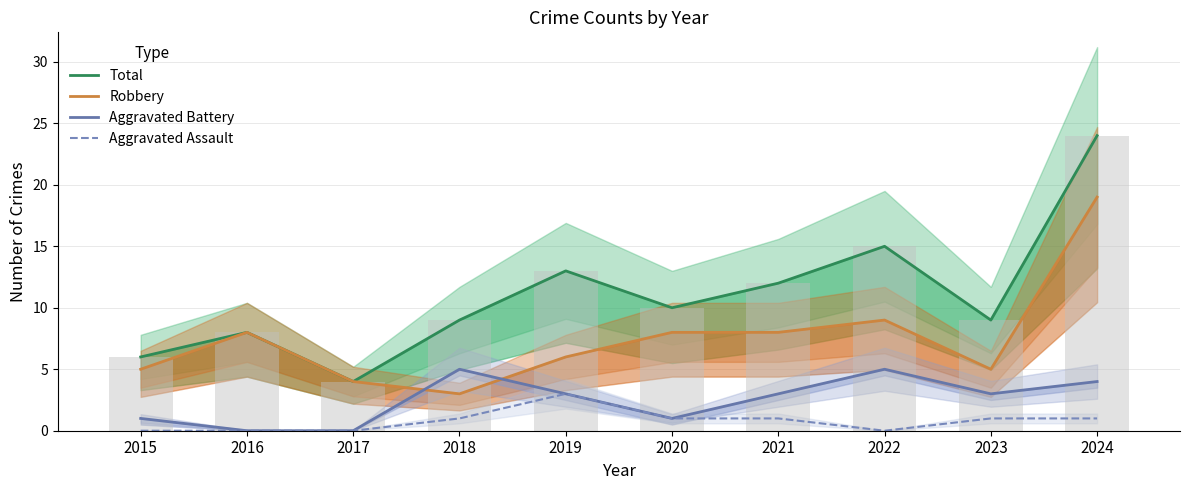

What are all the series names shown in the legend?

Total, Robbery, Aggravated Battery, Aggravated Assault